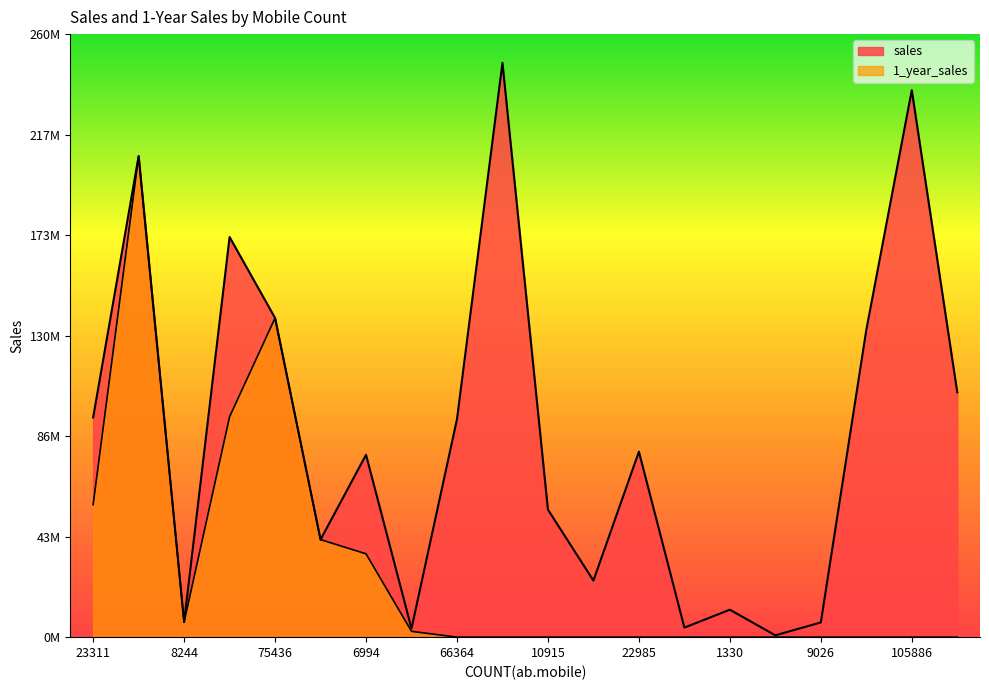

Between 8244 and 6331, which series saw the biggest shift?

sales